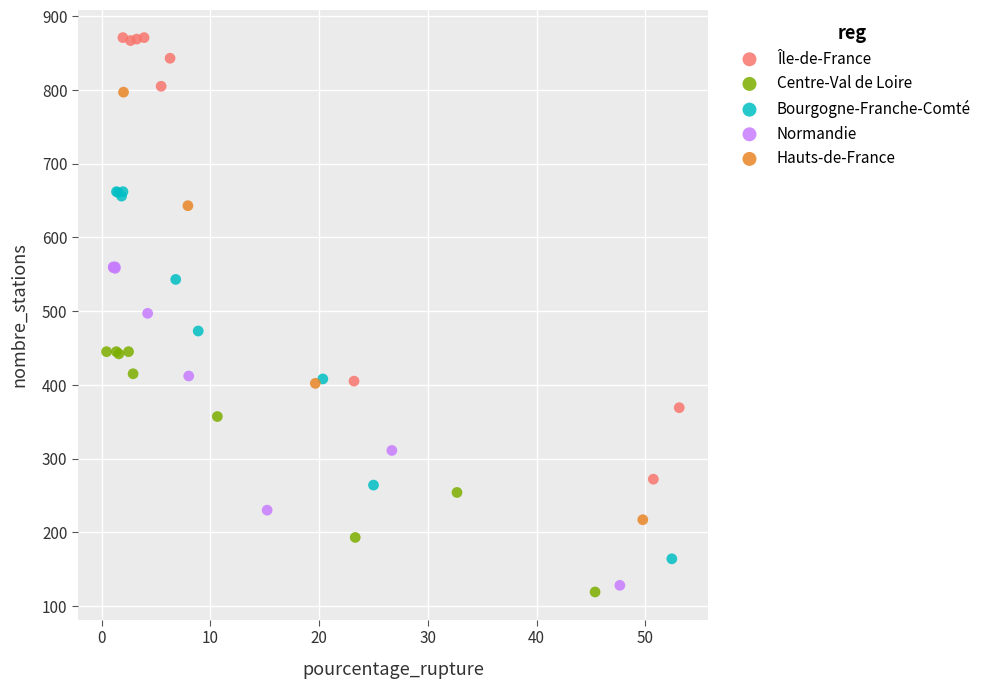

Which series has the widest spread of Y values?

Île-de-France